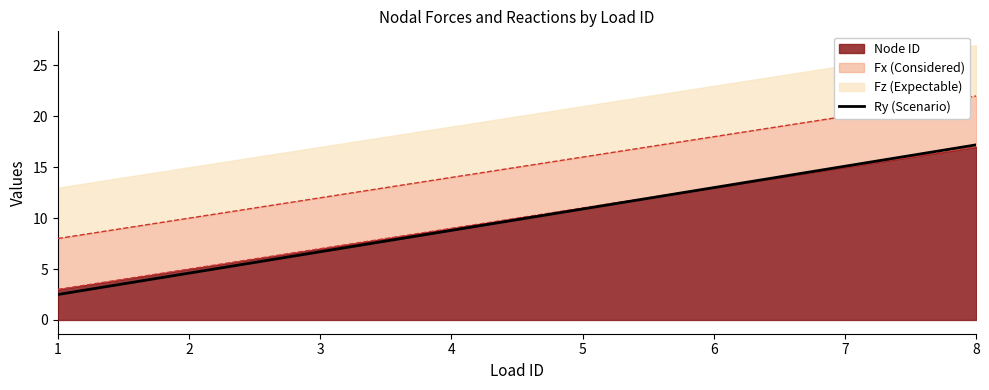

Reading left to right, transcribe all the data shown in this chart.

1=2.5	2=4.6	3=6.7	4=8.8	5=10.9	6=13.0	7=15.1	8=17.2